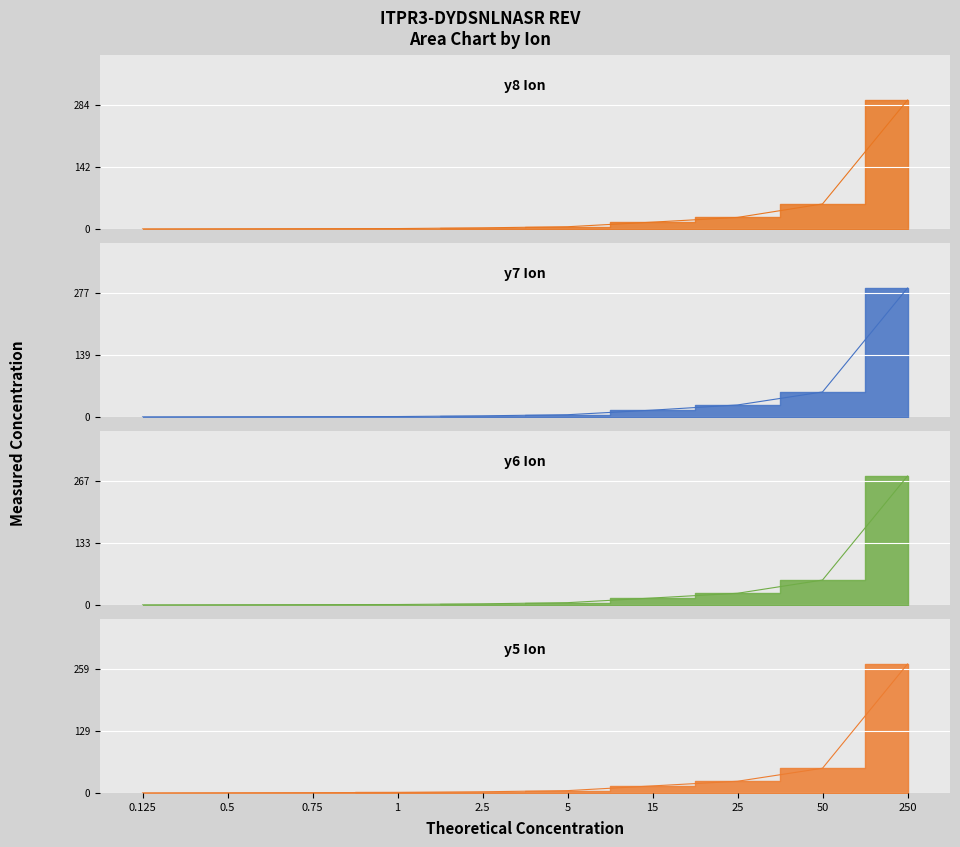

What is the difference between the highest and lowest values at 8?

0.1